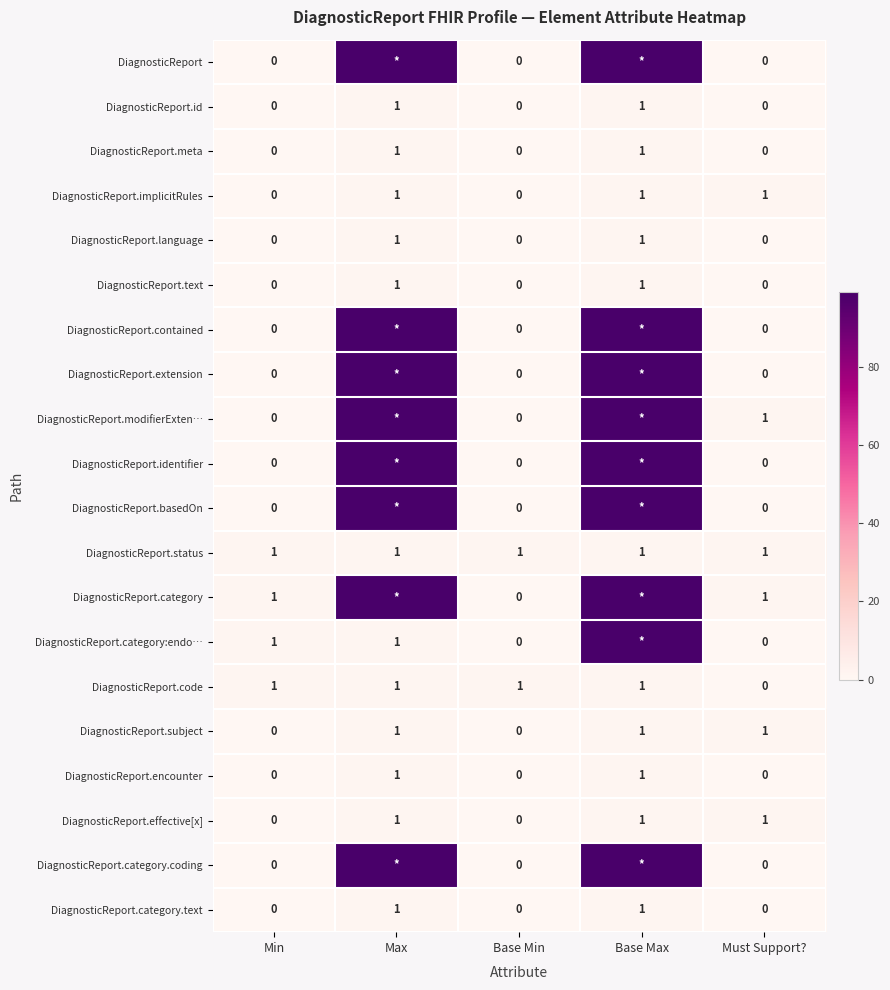

The value of DiagnosticReport.text at Must Support? is 0. True or false?

True